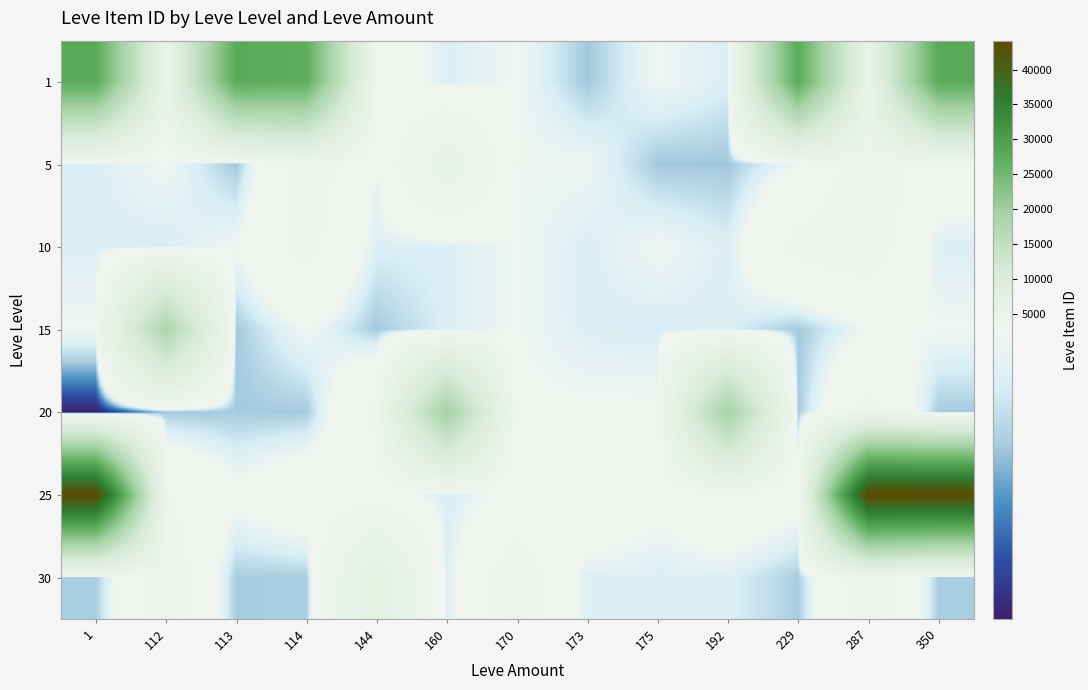

Reading left to right, list all the values displayed in this chart.

1: 1=27713	112=5091	113=27713	114=27125	144=3011	160=2494	170=2680	173=2226	175=2673	192=2494	229=27713	287=5091	350=27713
5: 1=2494	112=2680	113=2226	114=3767	144=2656	160=5071	170=2662	173=2662	175=2230	192=2230	229=2656	287=3767	350=3011
10: 1=2496	112=2470	113=2673	114=3550	144=2496	160=2495	170=2673	173=2495	175=2673	192=2496	229=3550	287=3775	350=2496
15: 1=2680	112=18363	113=2236	114=2680	144=2236	160=2497	170=2680	173=2497	175=2471	192=2497	229=2236	287=2680	350=2680
20: 1=1600	112=2239	113=2241	114=2241	144=3557	160=19534	170=2712	173=2712	175=2712	192=19534	229=2241	287=3557	350=2239
25: 1=44147	112=3352	113=2753	114=3068	144=2807	160=2473	170=2753	173=3096	175=2753	192=3096	229=2807	287=44147	350=44147
30: 1=2260	112=3833	113=2257	114=2260	144=7004	160=2501	170=3833	173=2501	175=2501	192=2501	229=2260	287=3833	350=2260